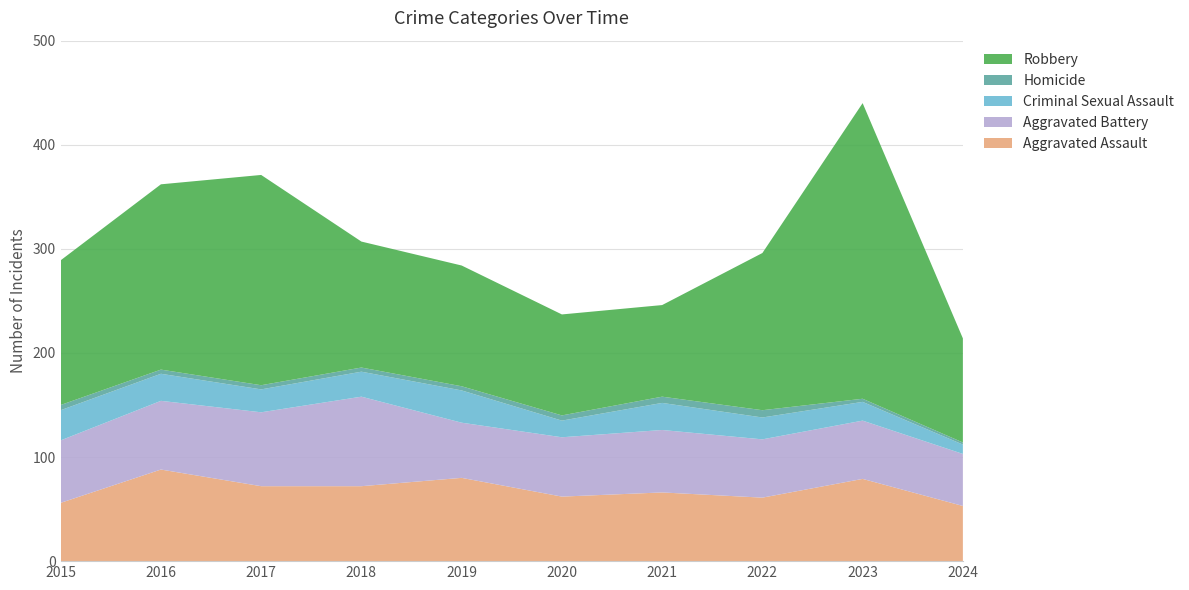

Reading left to right, extract all data points from this chart.

Aggravated Assault: 2015=56	2016=88	2017=72	2018=72	2019=80	2020=62	2021=66	2022=61	2023=79	2024=53
Aggravated Battery: 2015=60	2016=66	2017=71	2018=86	2019=53	2020=57	2021=60	2022=56	2023=56	2024=50
Criminal Sexual Assault: 2015=29	2016=26	2017=22	2018=24	2019=31	2020=16	2021=26	2022=21	2023=18	2024=9
Homicide: 2015=5	2016=4	2017=4	2018=4	2019=4	2020=5	2021=6	2022=7	2023=3	2024=2
Robbery: 2015=139	2016=178	2017=202	2018=121	2019=116	2020=97	2021=88	2022=151	2023=284	2024=100